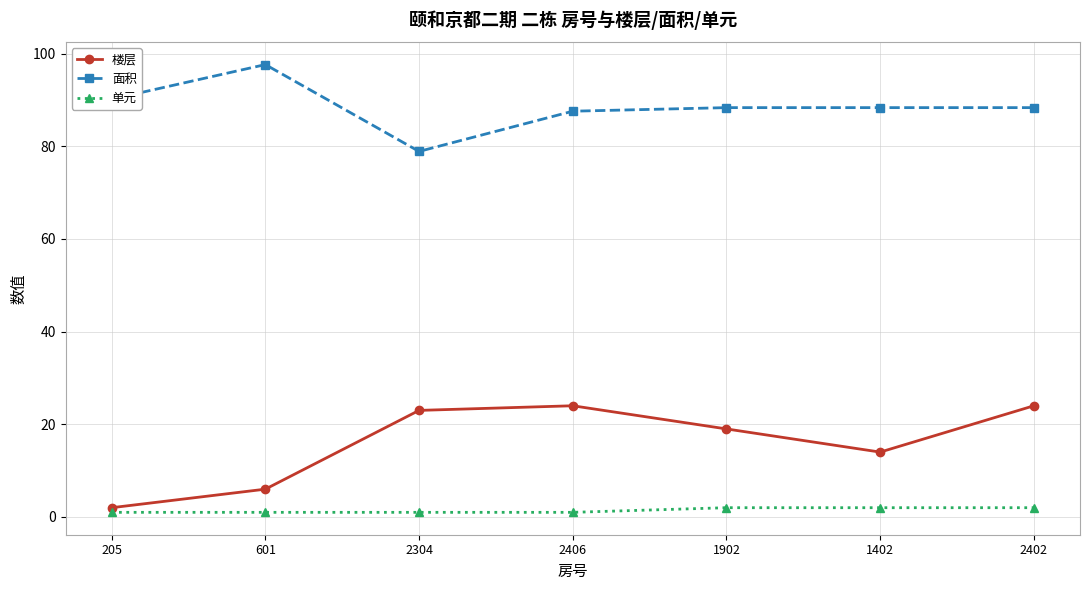

At which label does 面积 first exceed 88?

205